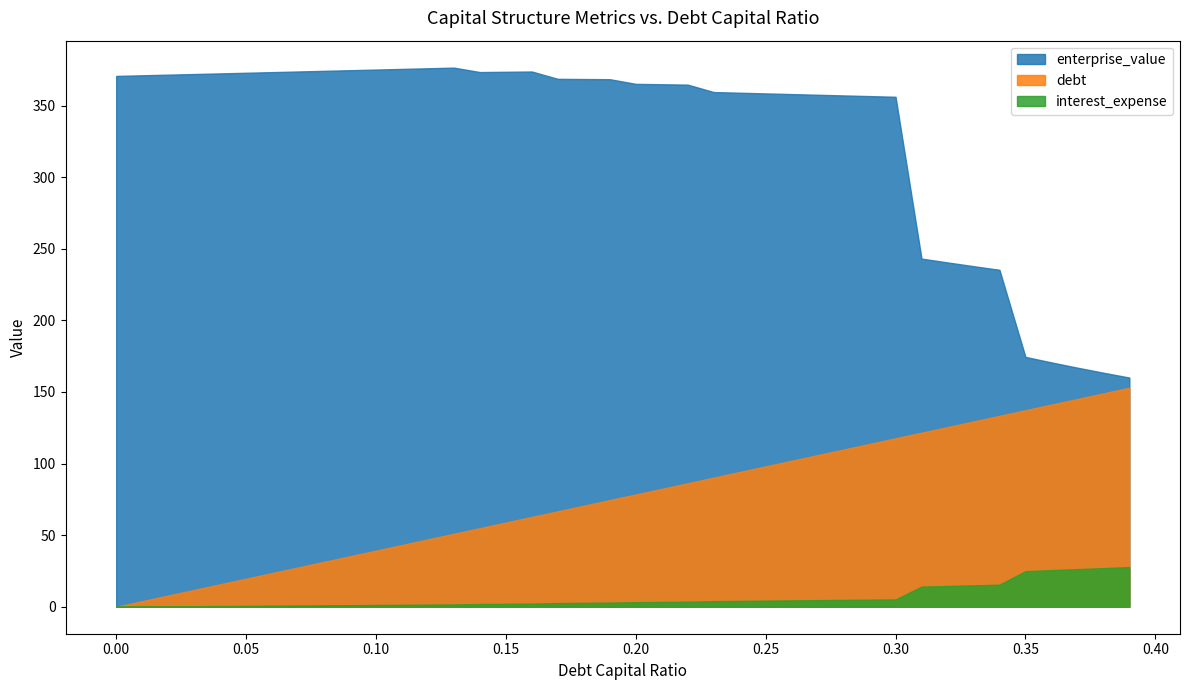

What is the spread (max minus min) of values at 0.04?

372.4